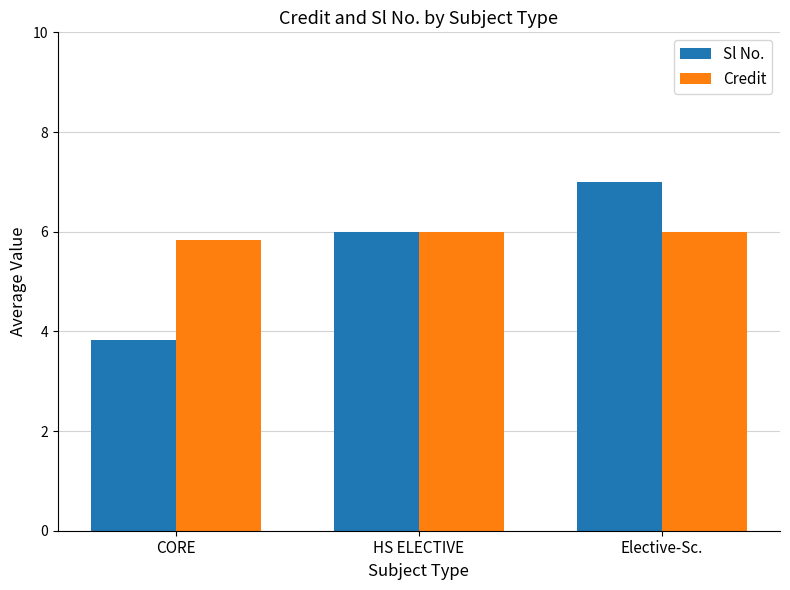

What position from the left is CORE?

1